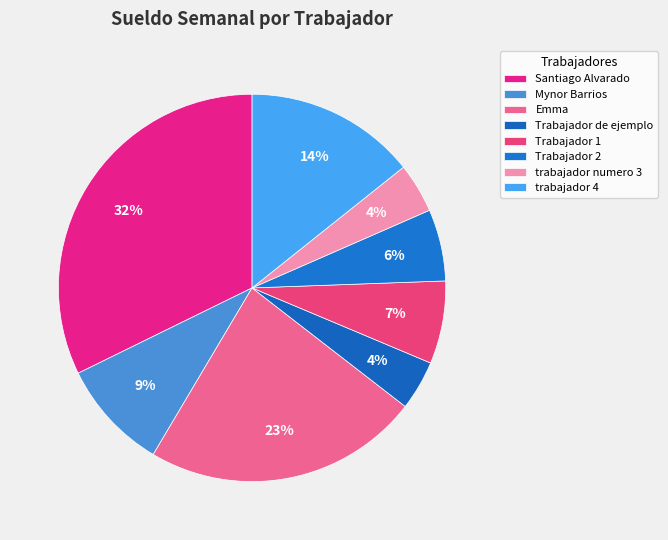

Between trabajador 4 and Trabajador 2, which is larger?

trabajador 4